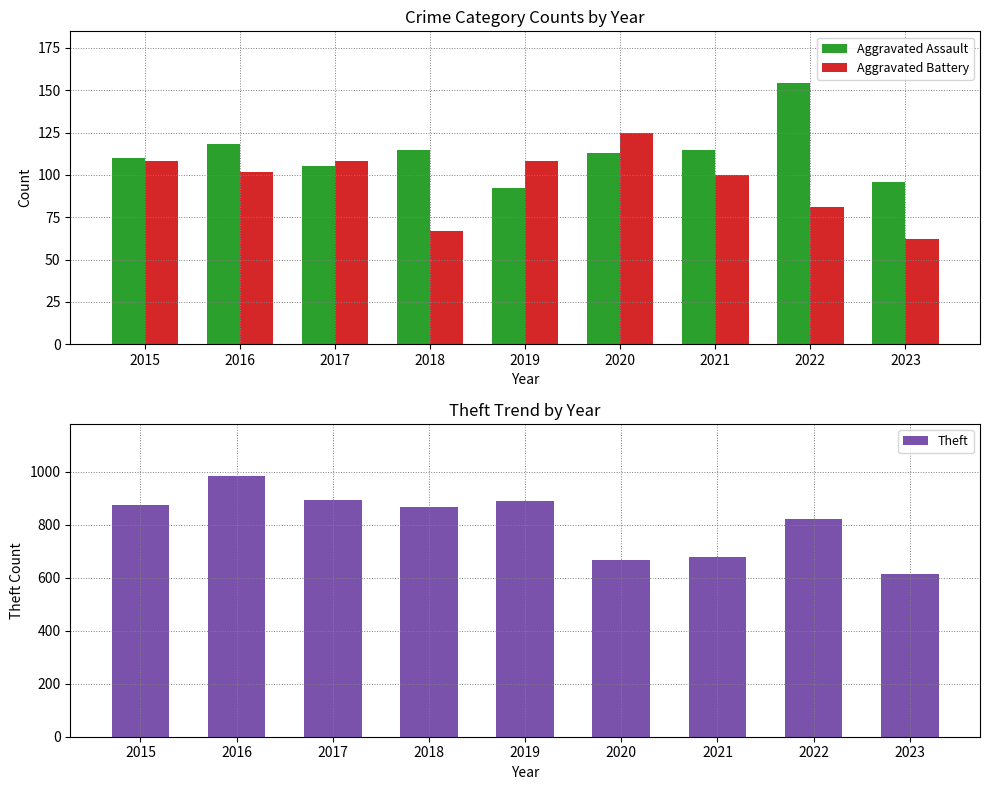

What is the value of the Aggravated Battery bar at the 6th from the left?

125